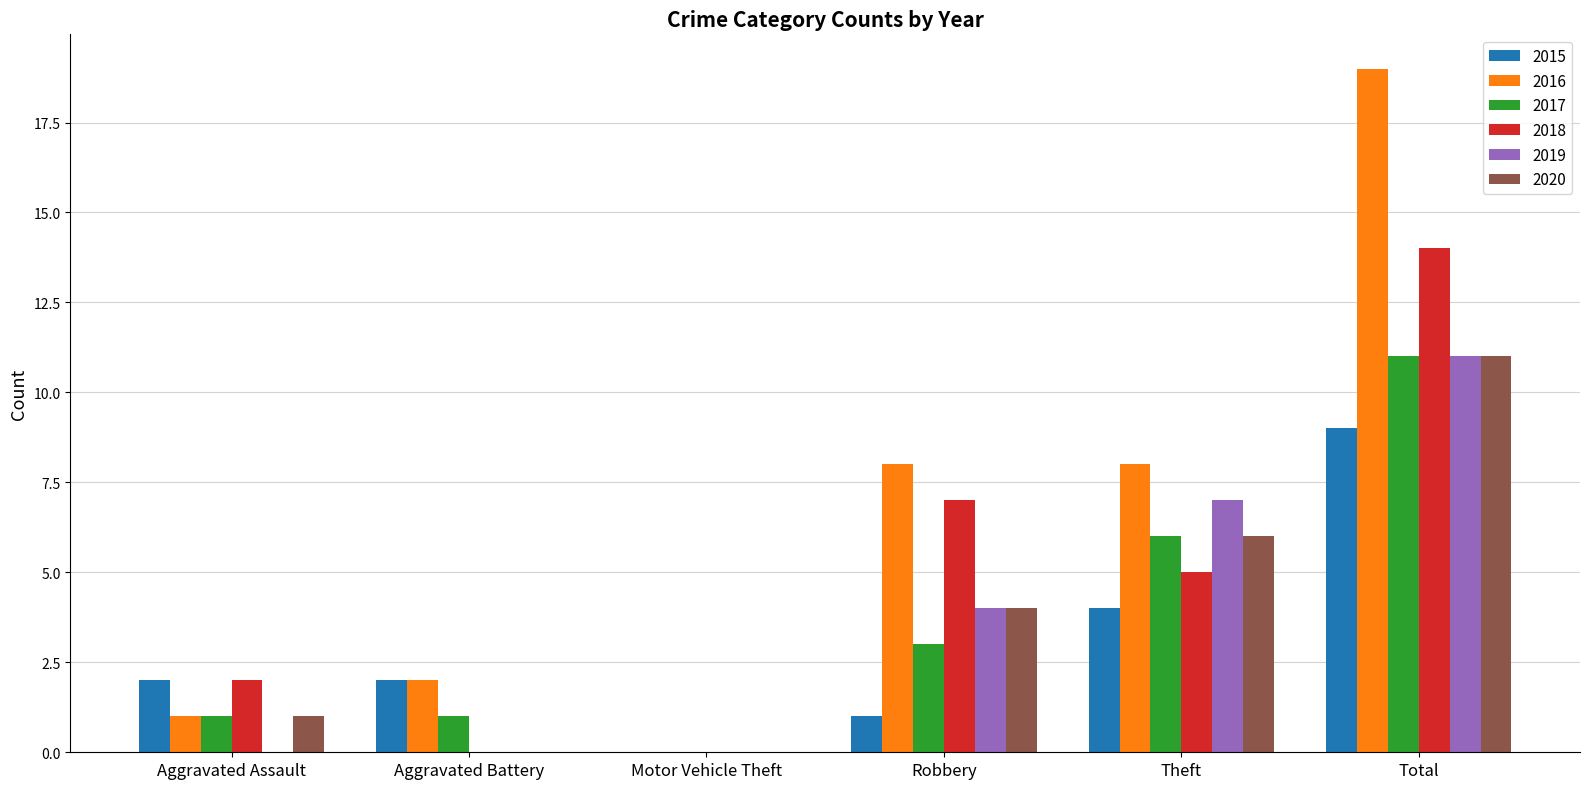

Which series changed the most between Aggravated Battery and Theft?

2019